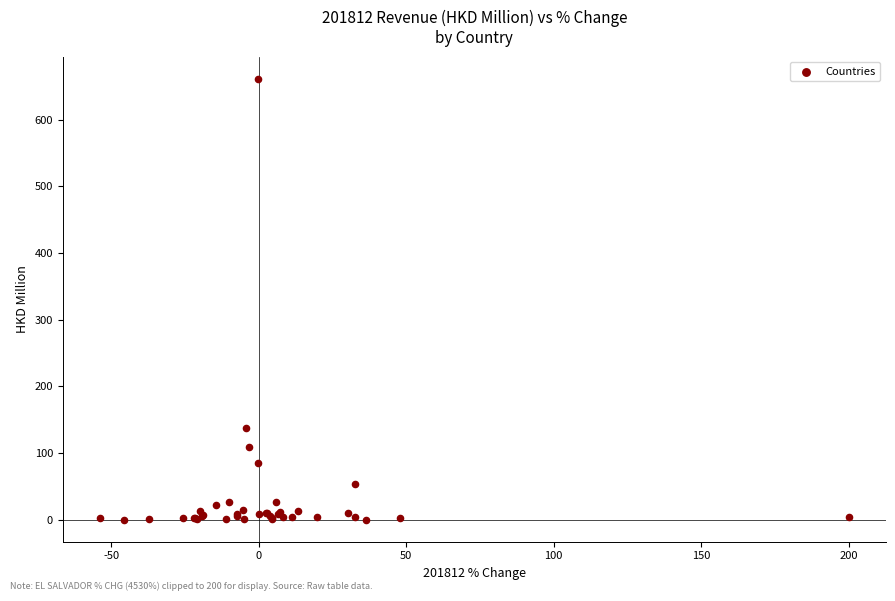

What Y value in the scatter plot is closest to 330?

137.1